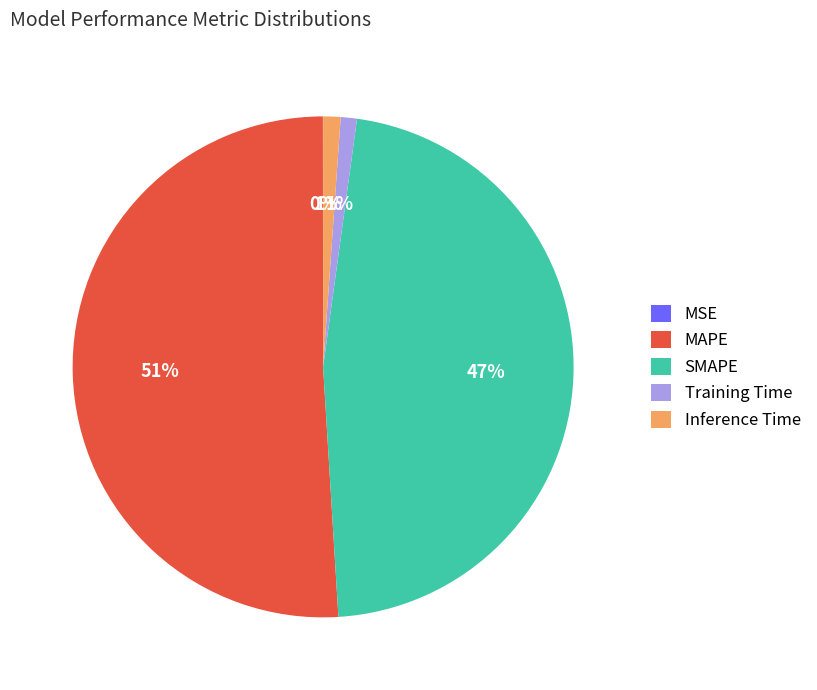

Which slice is the largest?

MAPE